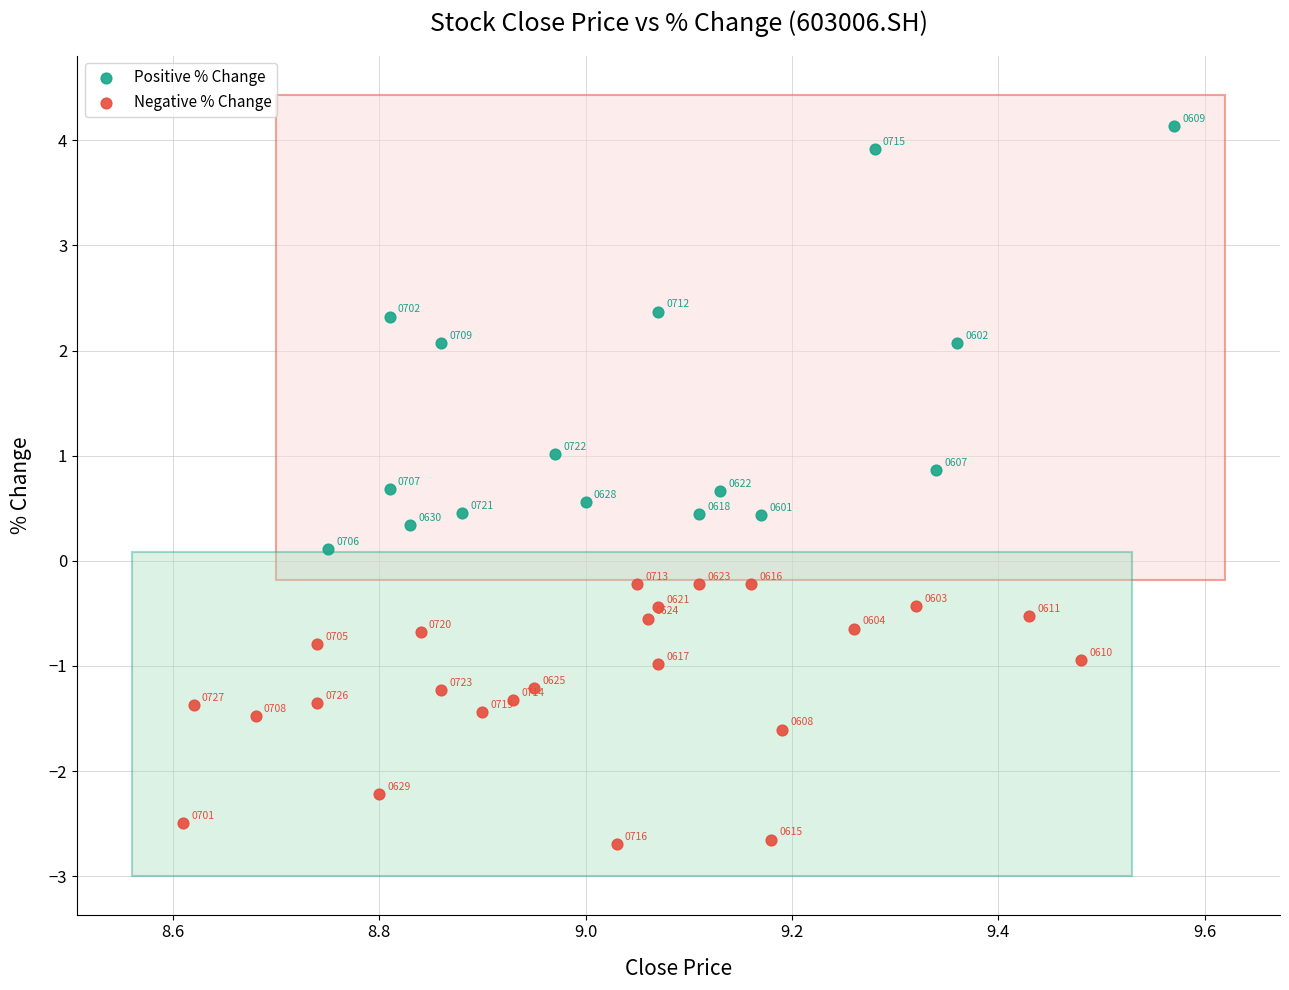

Which series has the widest spread of Y values?

Positive % Change